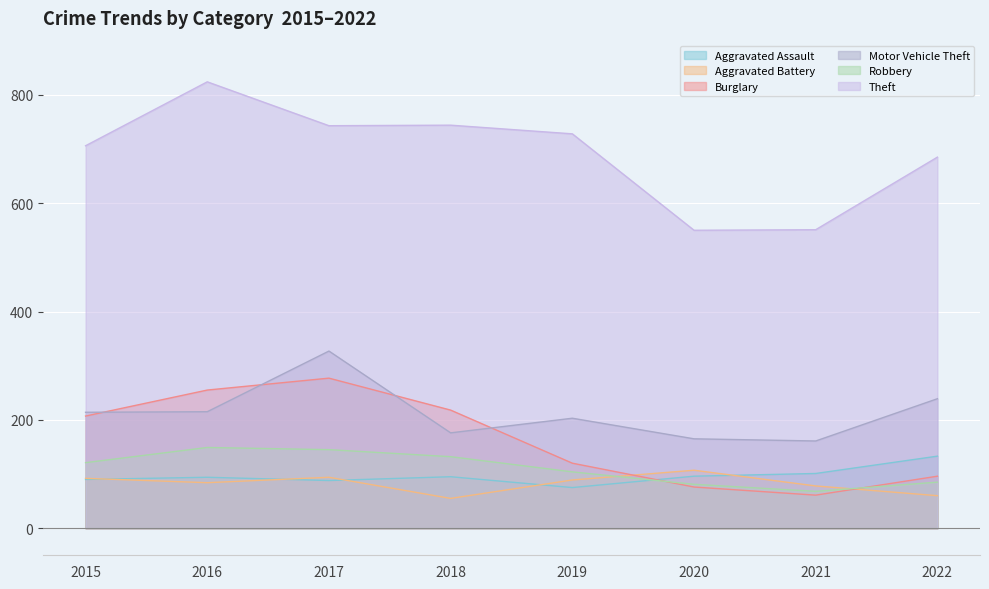

Rank the series at 2022 from lowest to highest value.

Aggravated Battery, Robbery, Burglary, Aggravated Assault, Motor Vehicle Theft, Theft